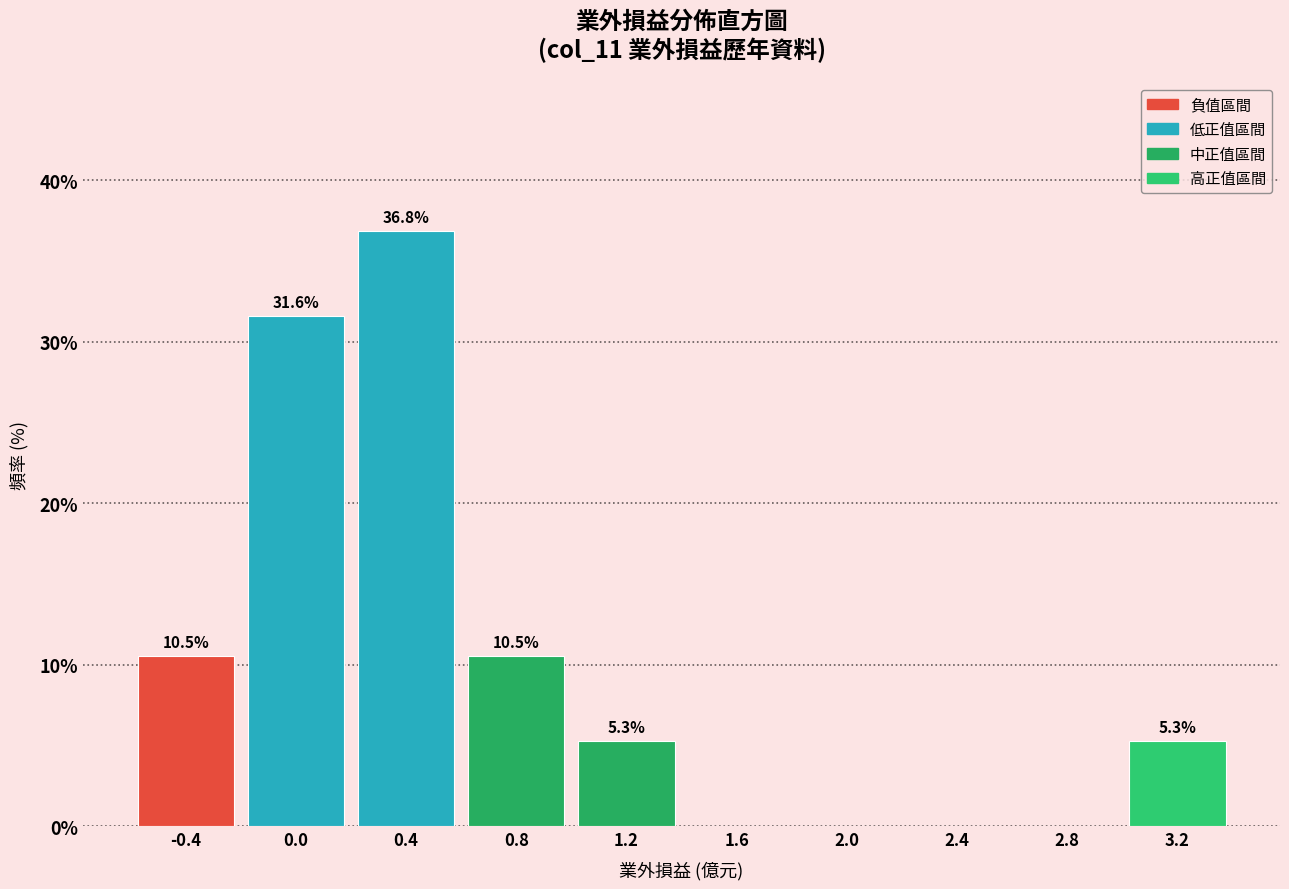

Which range on the x-axis has the tallest bar?

0.2 to 0.6